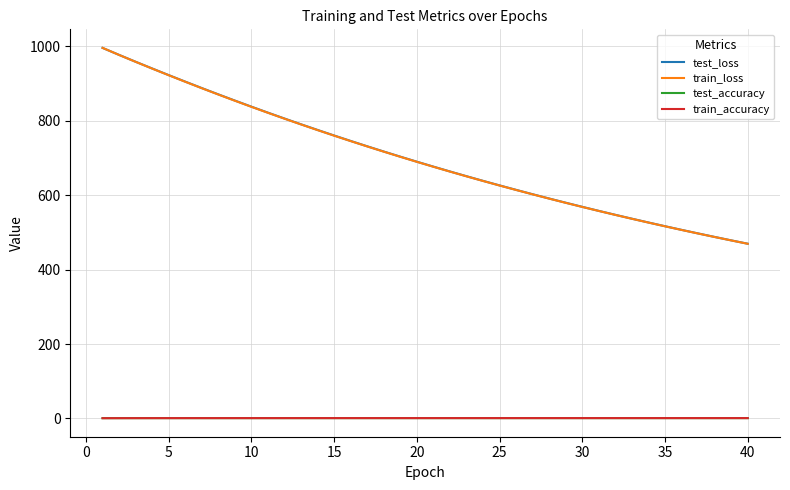

How many values in the train_loss series exceed 689?

20